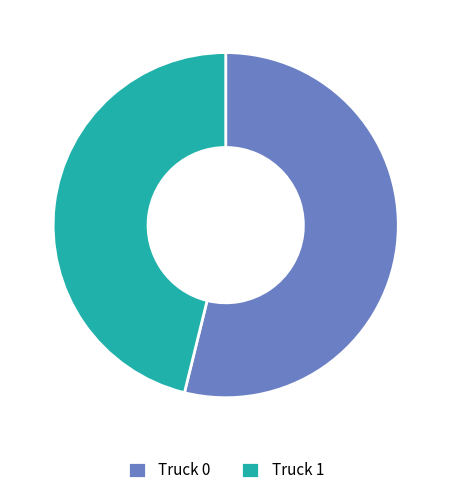

True or false: Truck 0 accounts for 54% of the total.

True